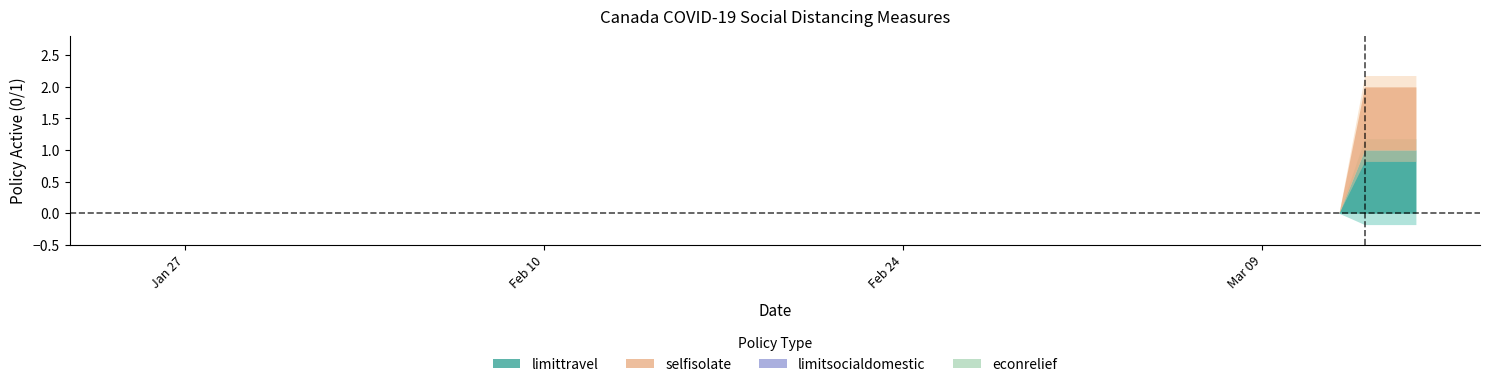

True or false: socialdistance_limittravel and socialdistance_selfisolate intersect in this chart.

False